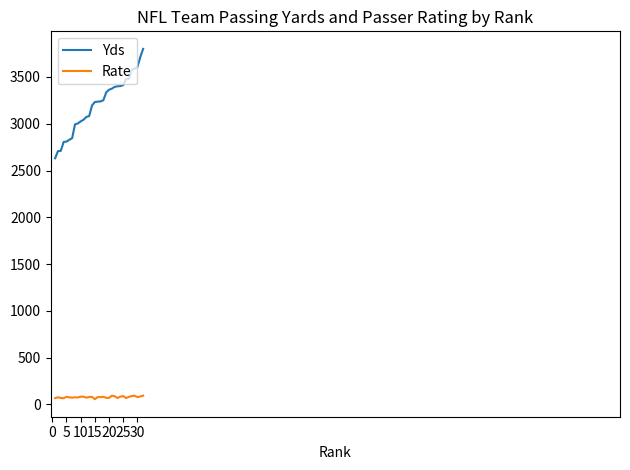

Does the chart have visible grid lines?

No